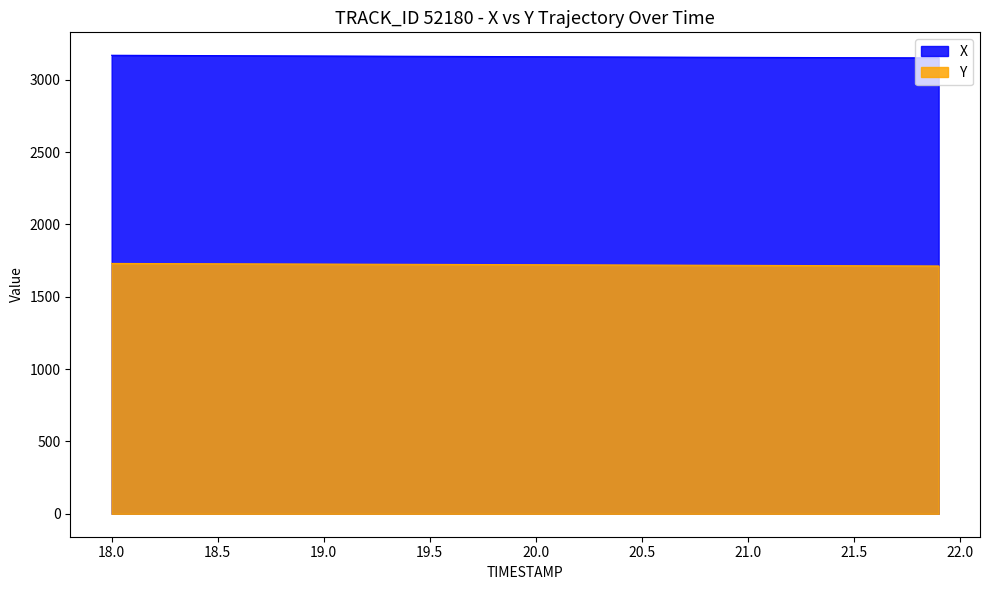

What is the value of the X point at the 15th from the left?

3161.8